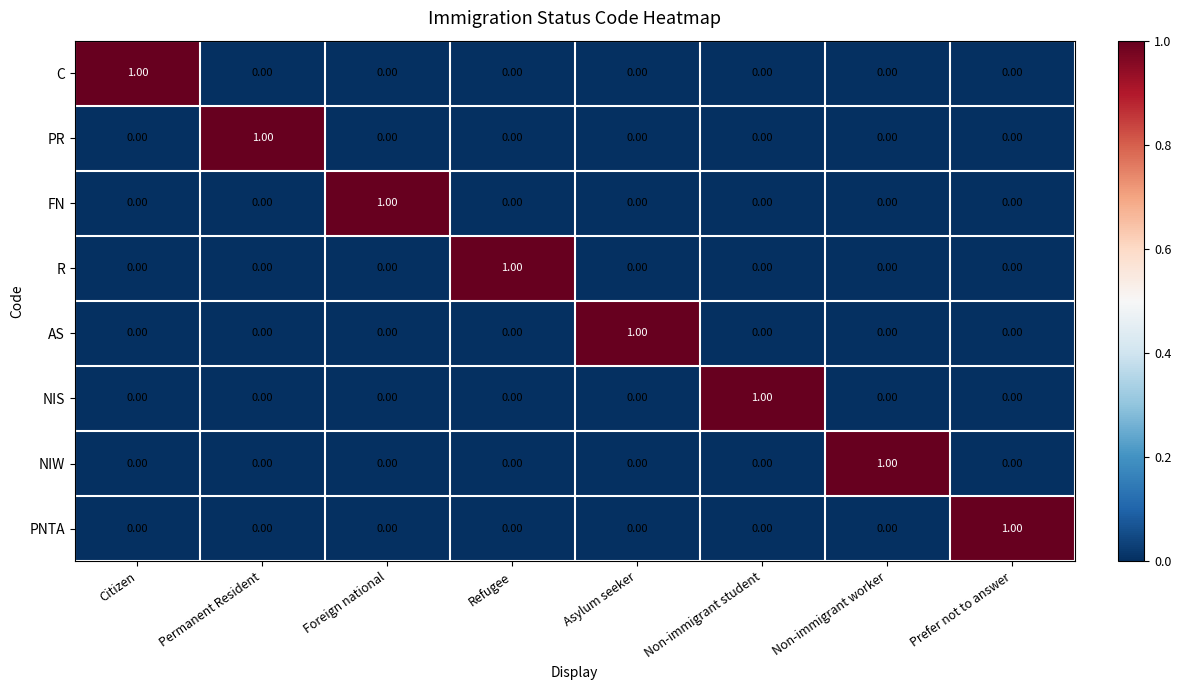

At how many categories does at least one series exceed 0?

8